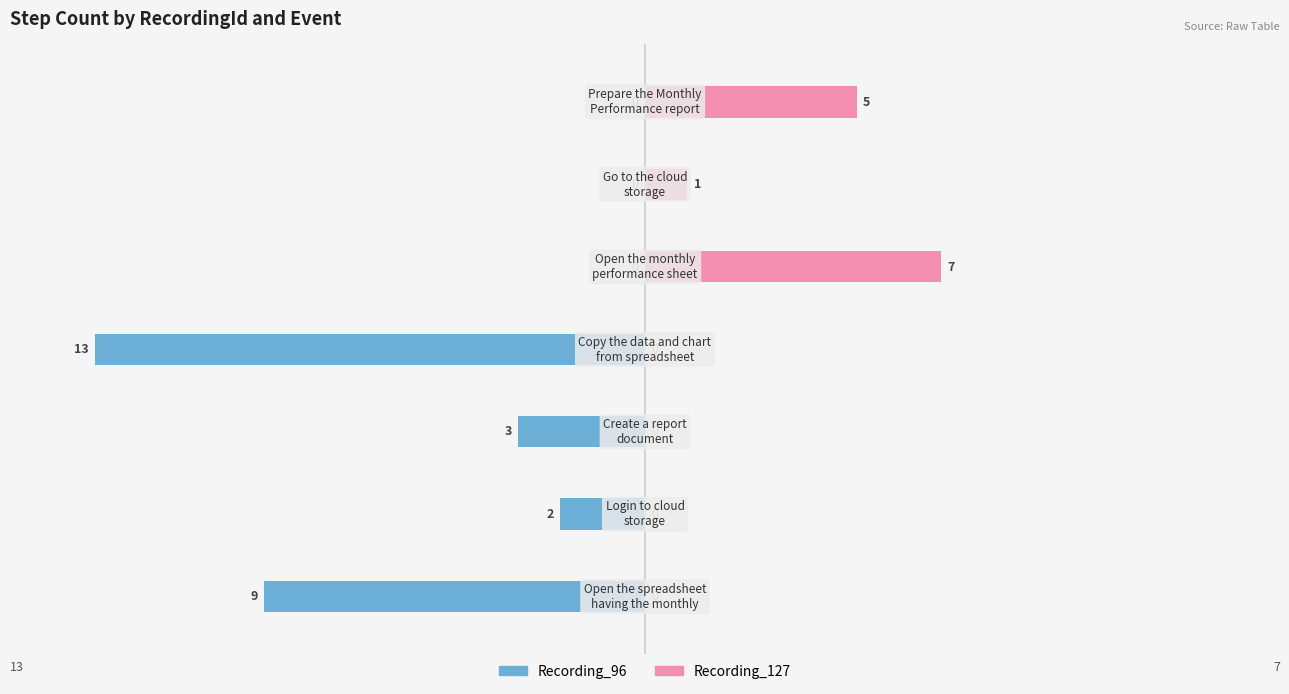

What is the highest value of the Recording_127 series?

7